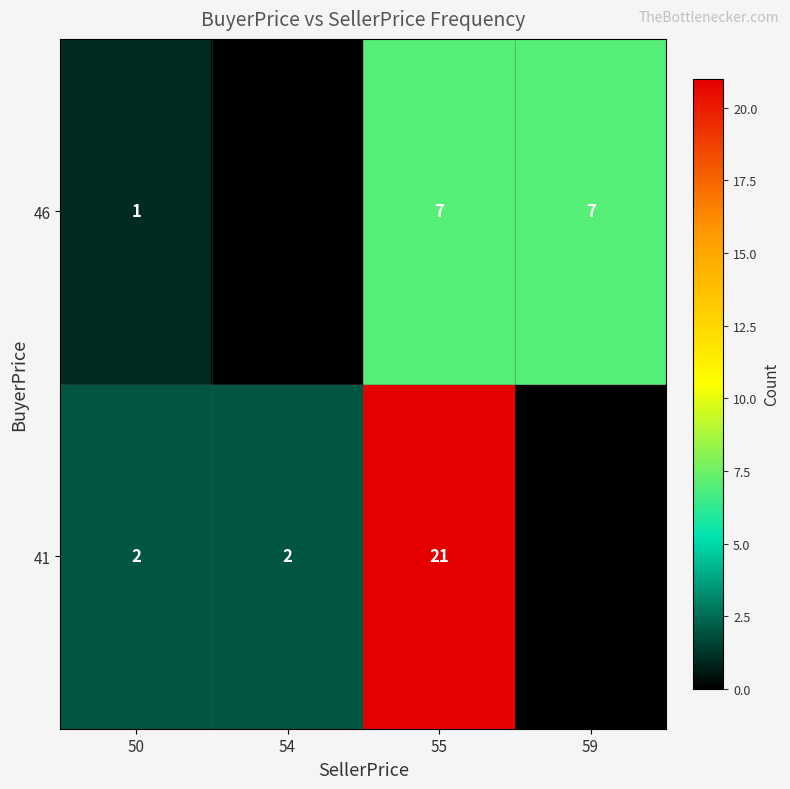

At which category is the sum across all series the highest?

55